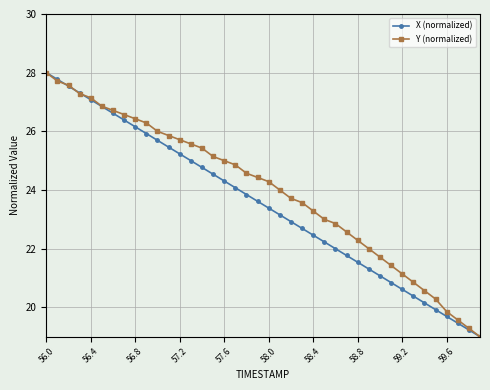

What is the greatest value displayed?

28.0